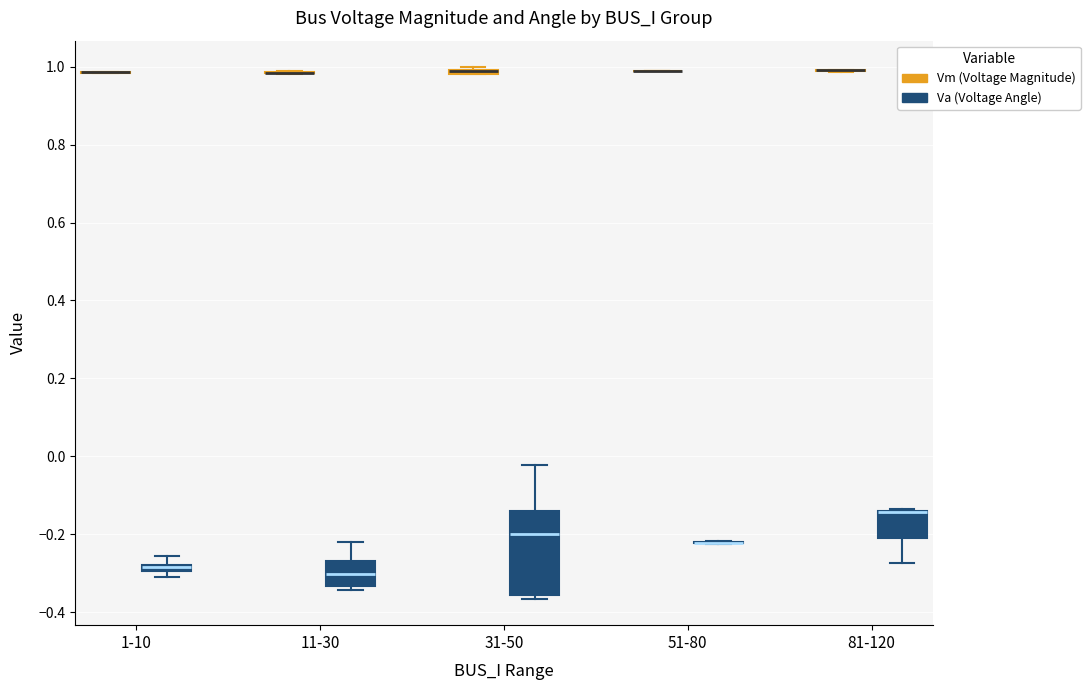

Where does the median line of the box for 11-30 (Va (Voltage Angle)) sit on the y-axis? The values are not printed on the chart, so give them approximately, as read against the axis.

-0.30